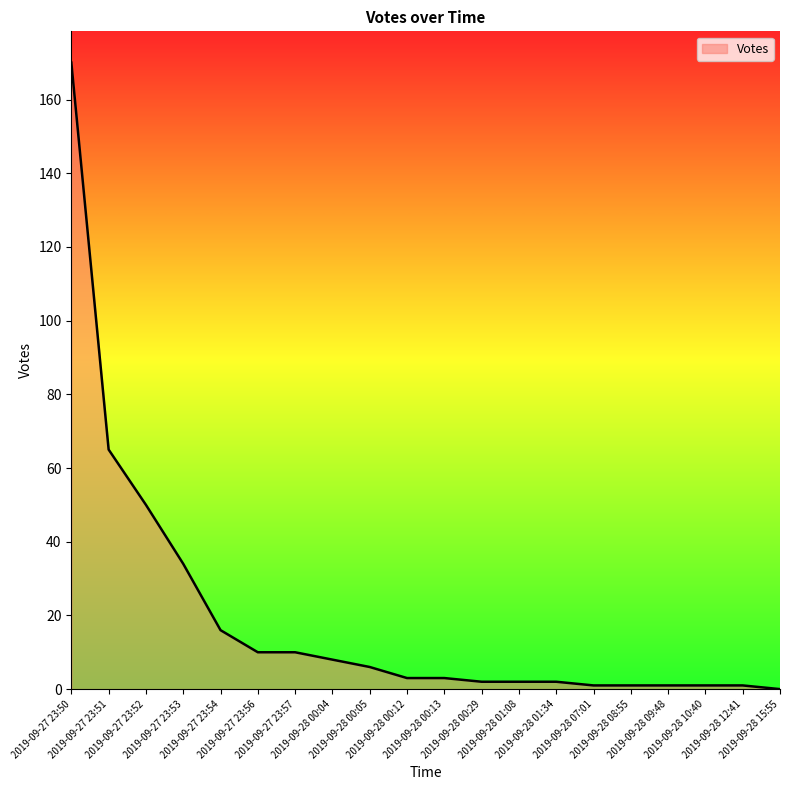

What is the change in value from 2019-09-27 23:50 to 2019-09-27 23:57?

-160